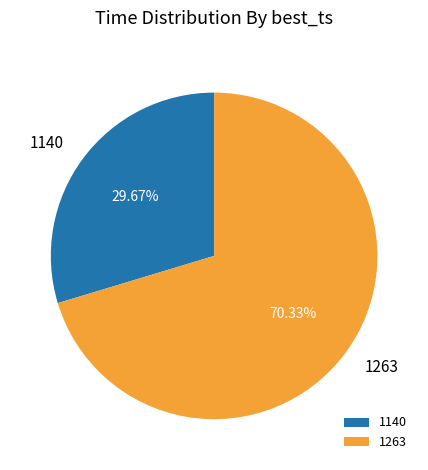

Is there any slice that represents more than half of the pie?

Yes